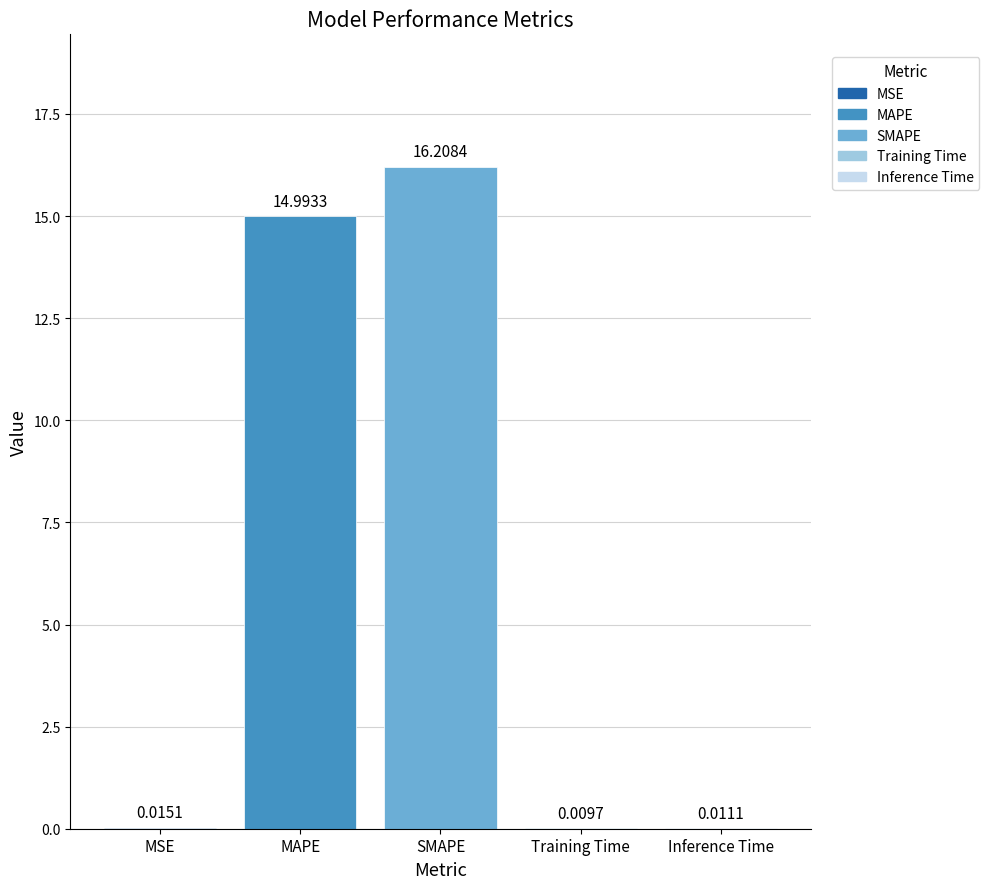

Between Training Time and MSE, which is larger?

MSE